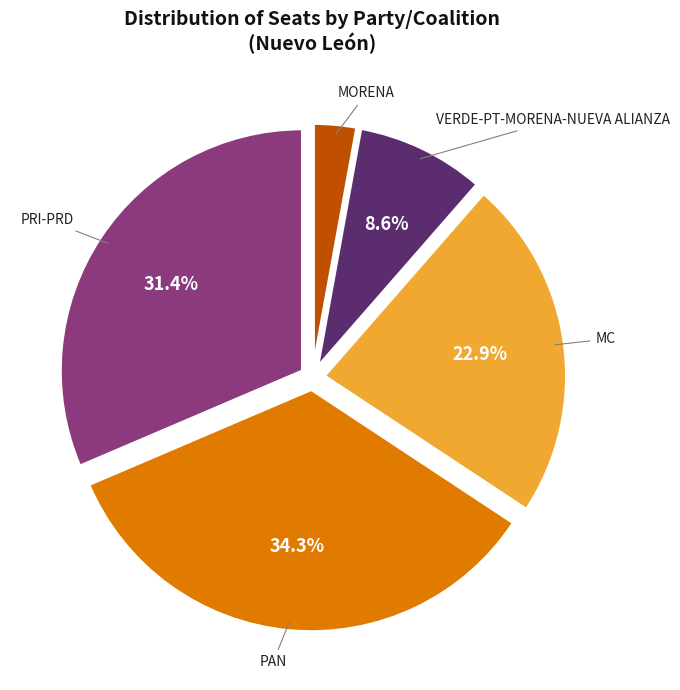

Which has a higher value, MORENA or MC?

MC